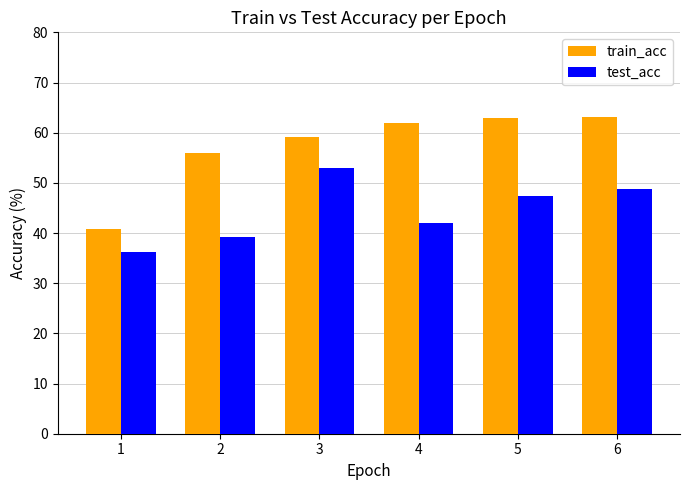

Between 1 and 3, which series saw the biggest shift?

train_acc